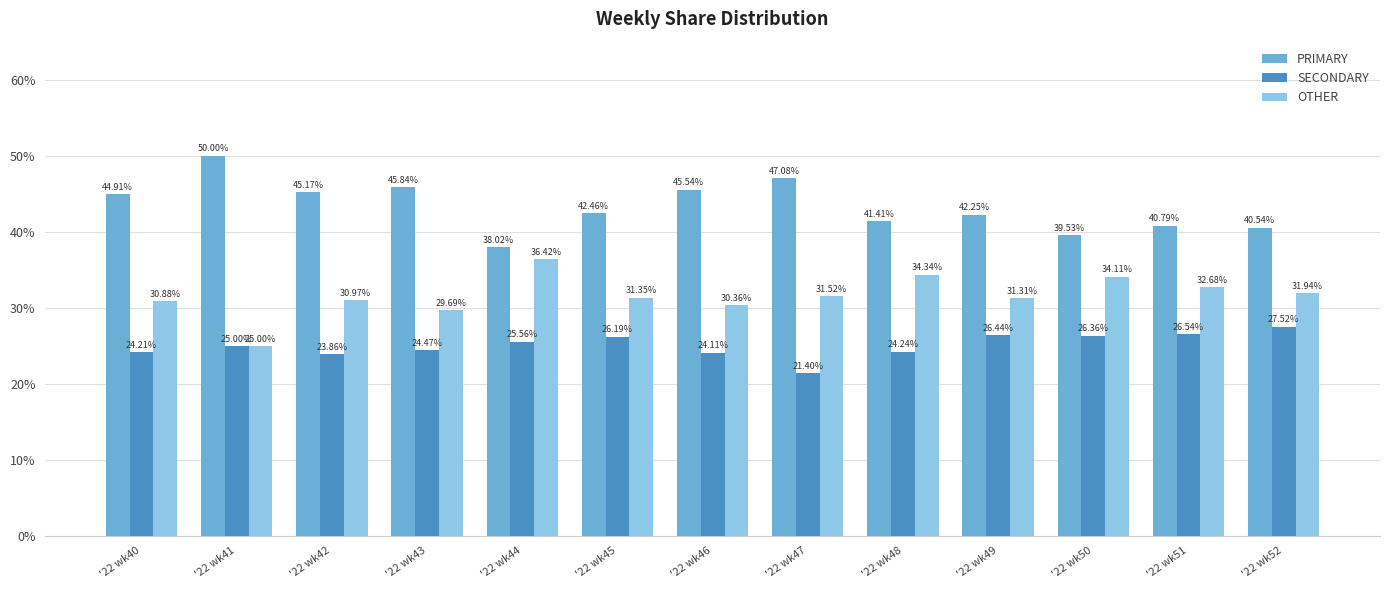

Which series changed the most between '22 wk49 and '22 wk52?

PRIMARY